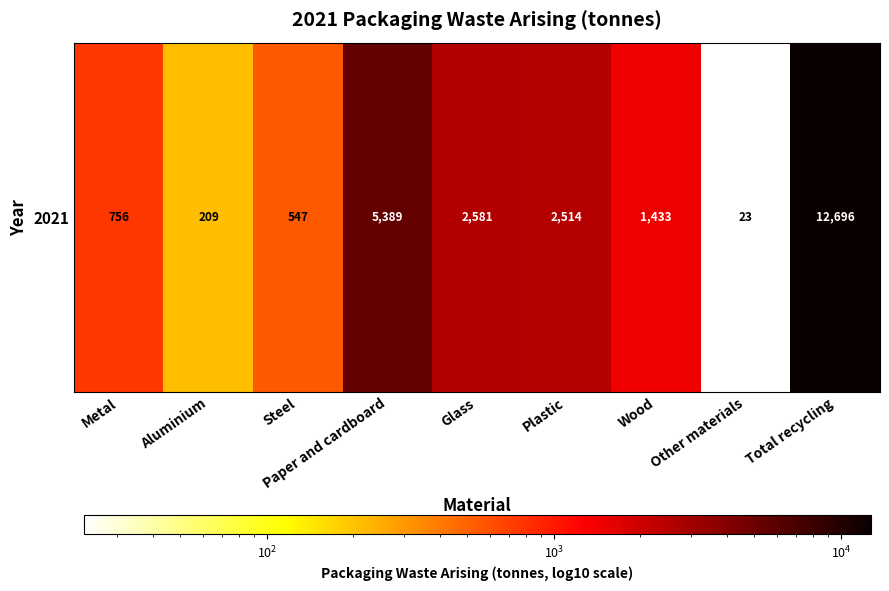

At which label is the value closest to 6359?

Paper and cardboard